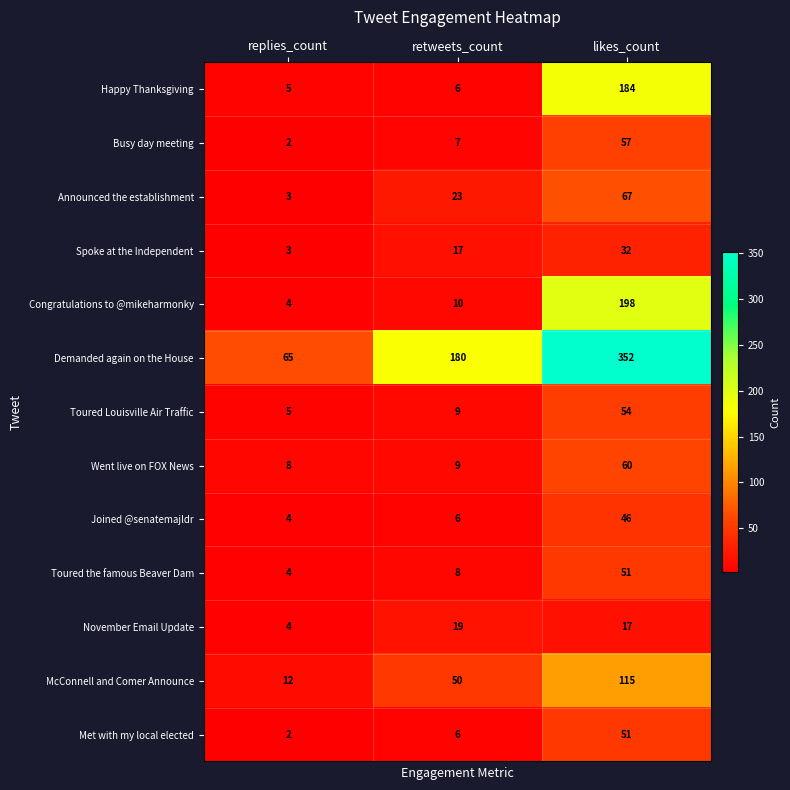

At which category is the sum across all series the highest?

likes_count